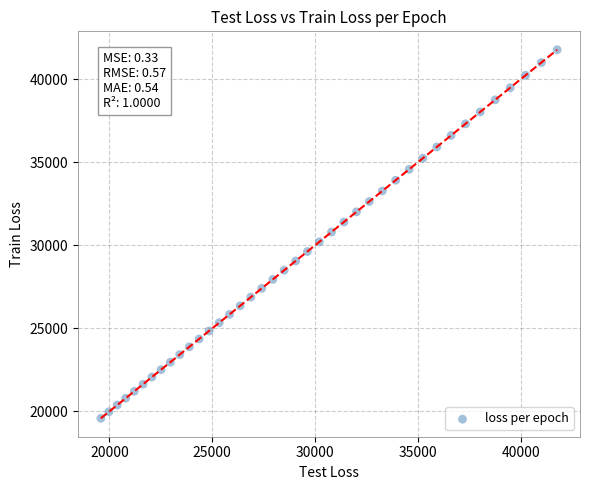

What is the range of X values (max minus min)?

22175.5